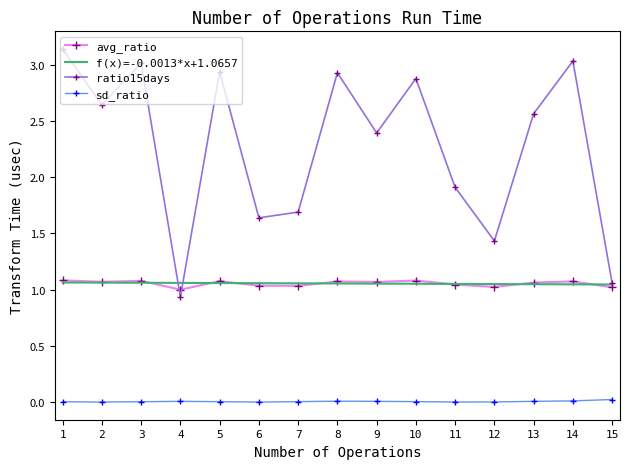

What is the sum of all ratio15days values?

34.2